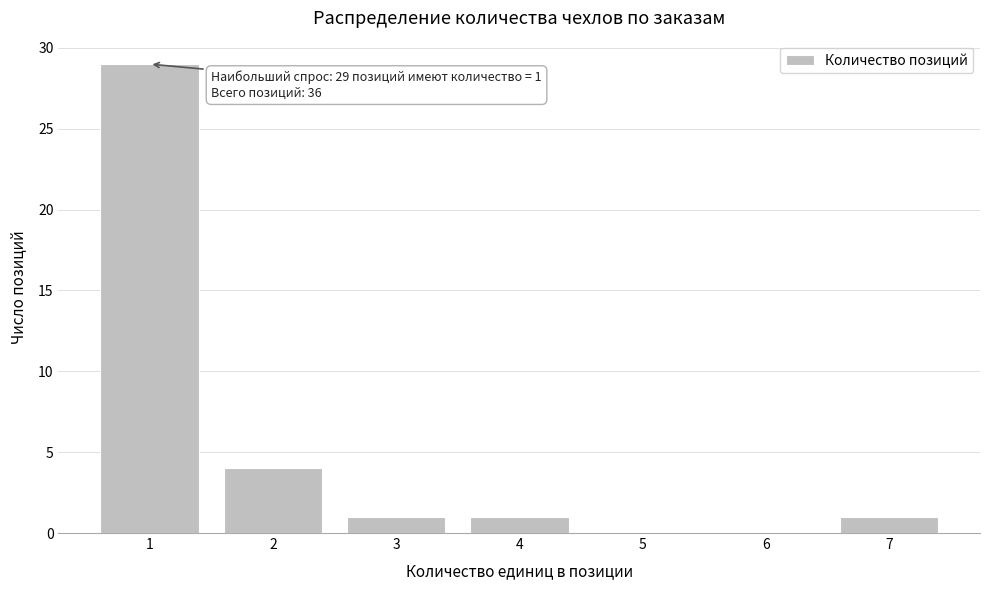

Reading right to left, list all the values displayed in this chart.

7=1	6=0	5=0	4=1	3=1	2=4	1=29